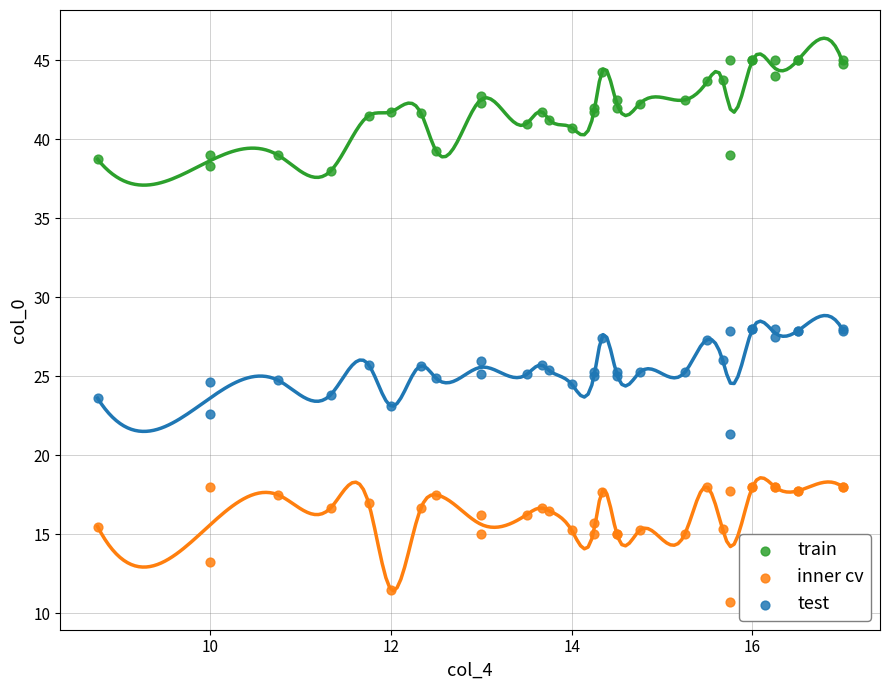

What is the X range (max minus min) for the scatter plot?

8.2